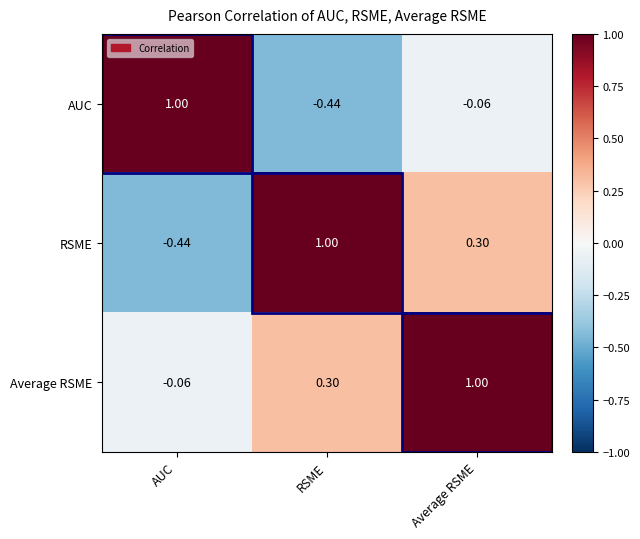

How many positive values does the AUC series have?

1